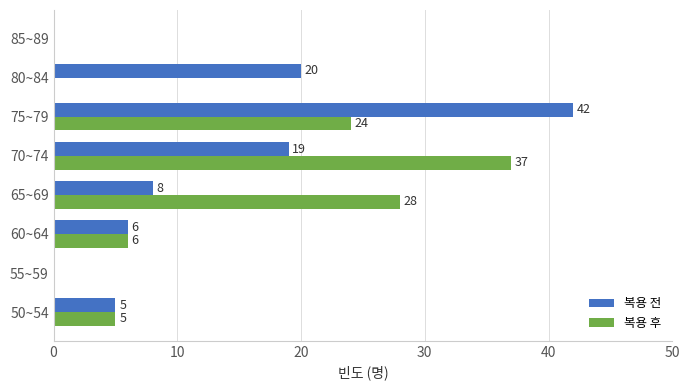

What is the total value across all series at 75~79?

66